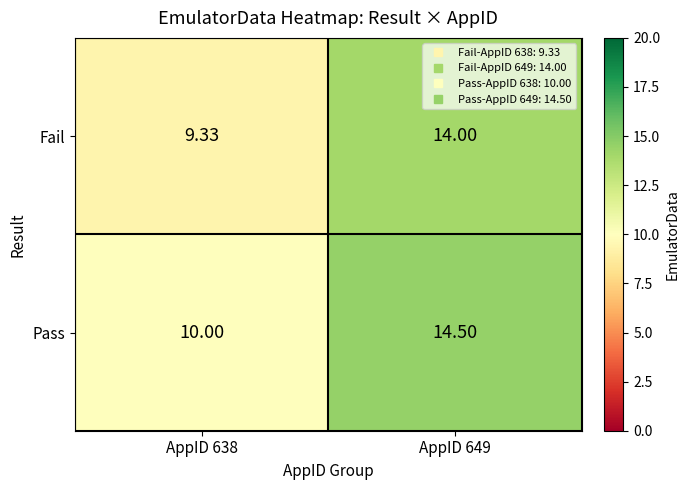

Rank the series by their average value, from lowest to highest.

Fail, Pass